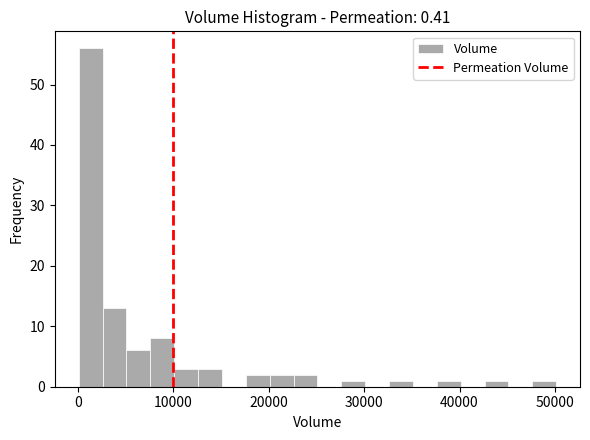

Around what value on the x-axis is the tallest bar? Give the approximate position of its centre, as read against the axis.

1000